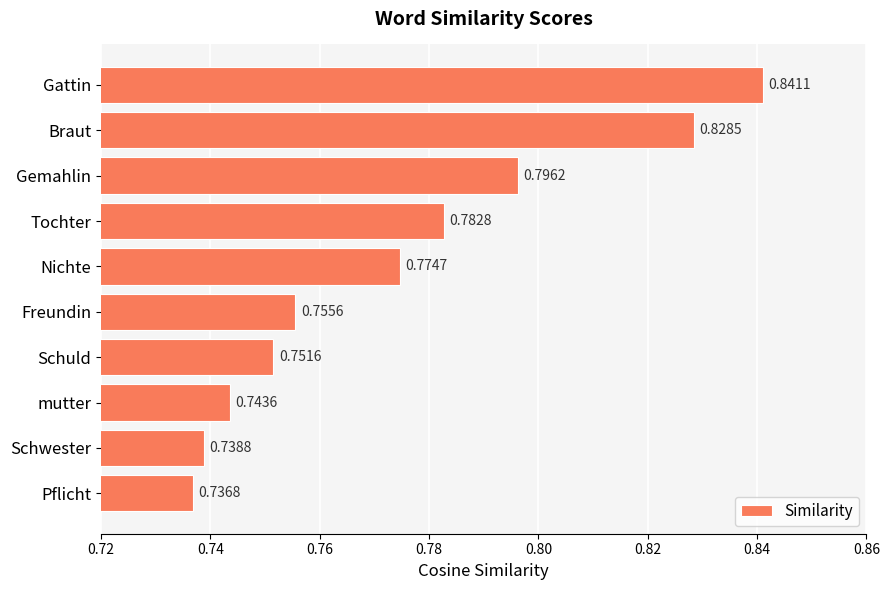

Which has a higher value, Gemahlin or Schuld?

Gemahlin